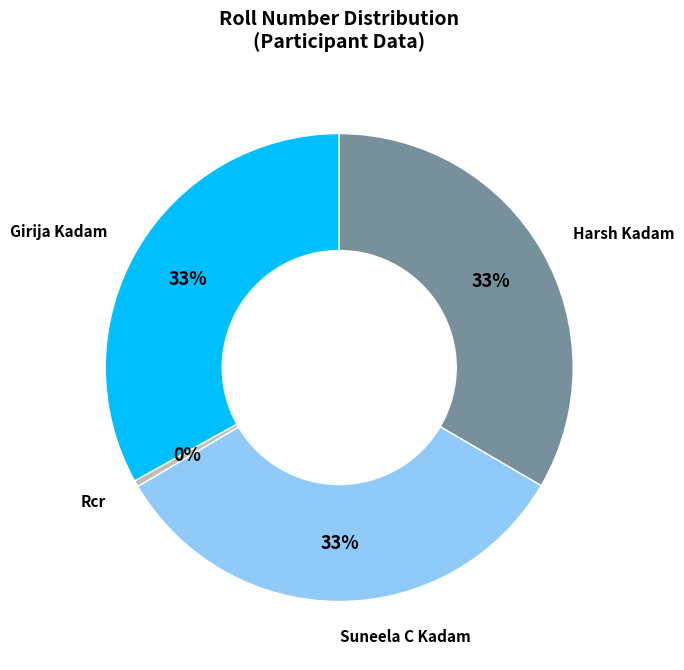

Count the number of slices in the pie.

4